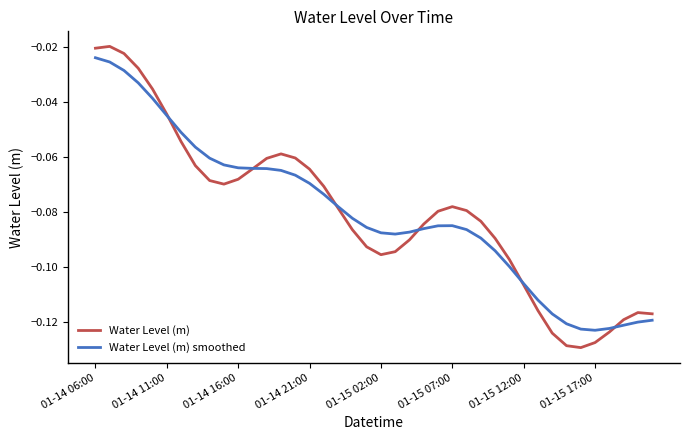

Which series has the largest range (max minus min)?

Water Level (m)